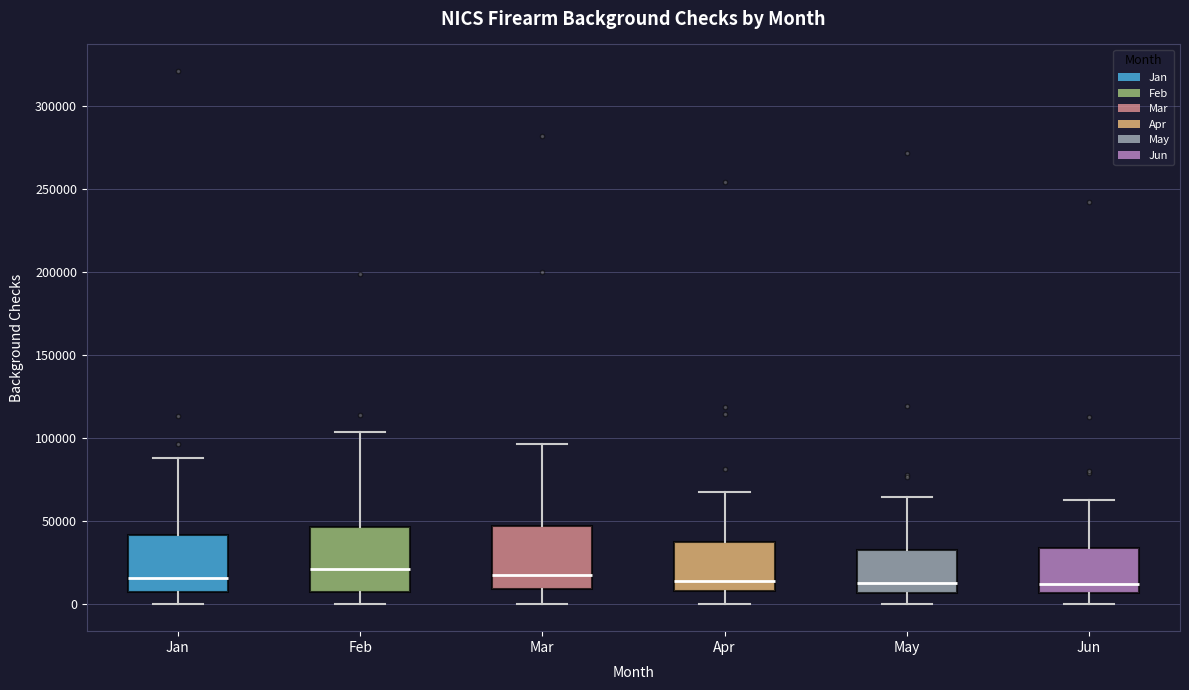

Where does the upper whisker of the box for Jun end on the y-axis? The values are not printed on the chart, so give them approximately, as read against the axis.

65000